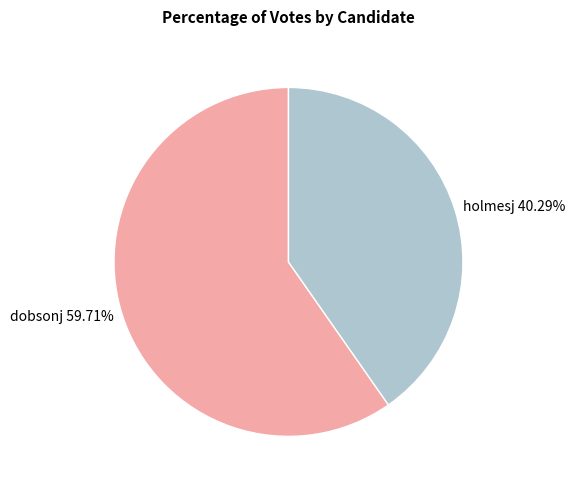

To the nearest percent, what is the average slice percentage?

50%